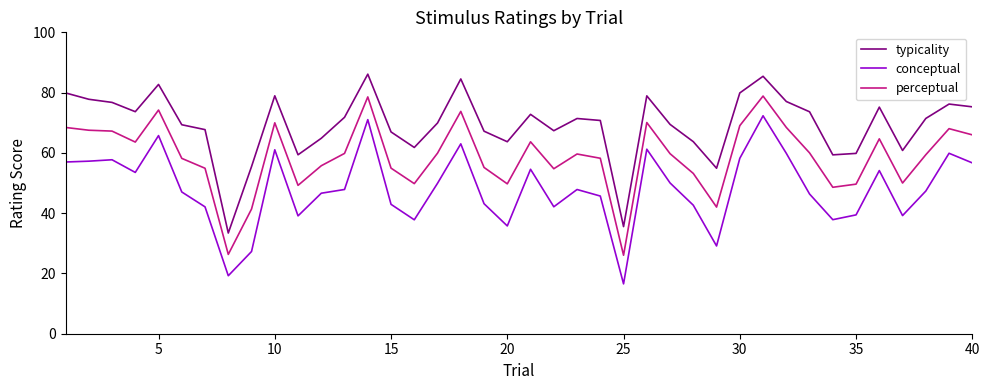

True or false: conceptual and perceptual intersect in this chart.

False